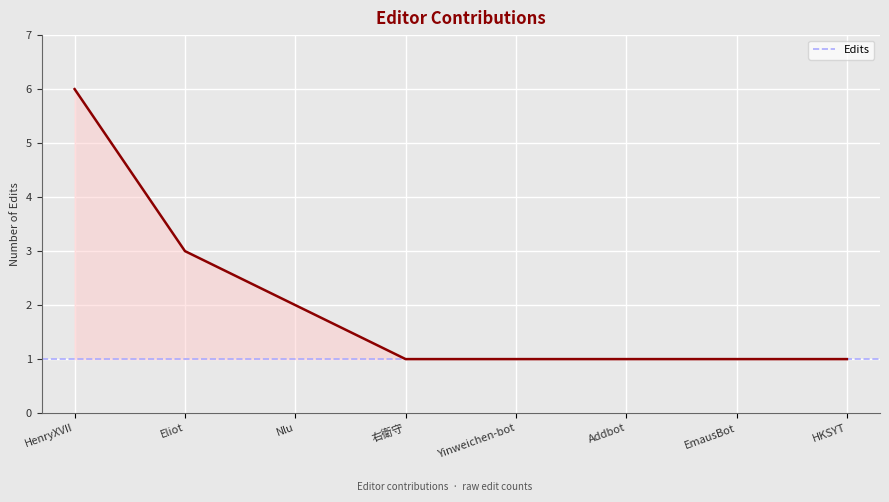

What is the average value?

2